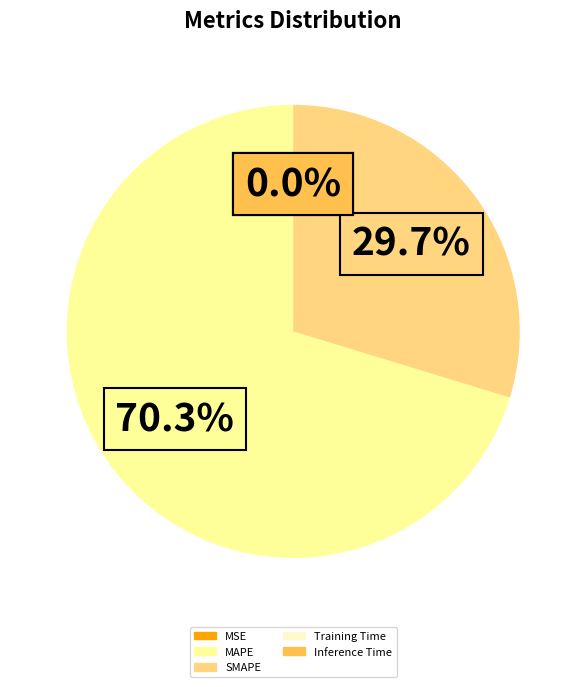

What is the largest slice in the pie chart?

MAPE